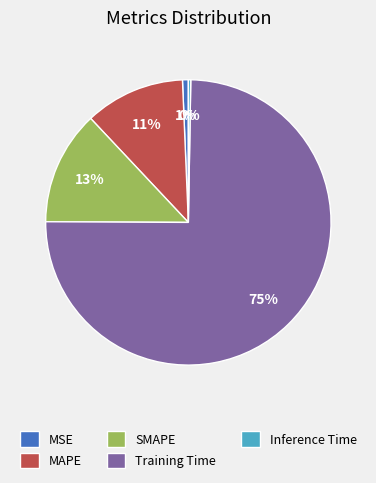

To the nearest percent, what percentage of the pie is SMAPE?

13%